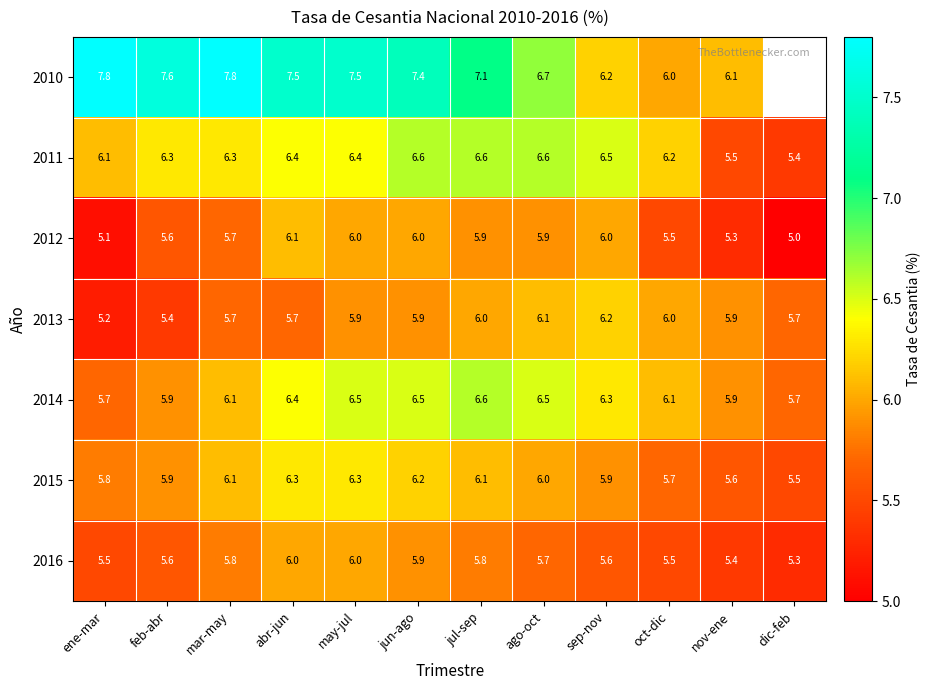

At which label does 2011 first exceed 6?

ene-mar